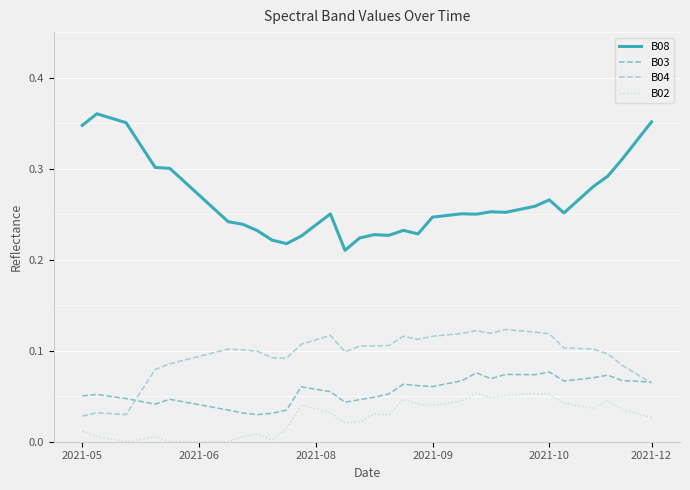

What is the sum of all B08 values?

10.7